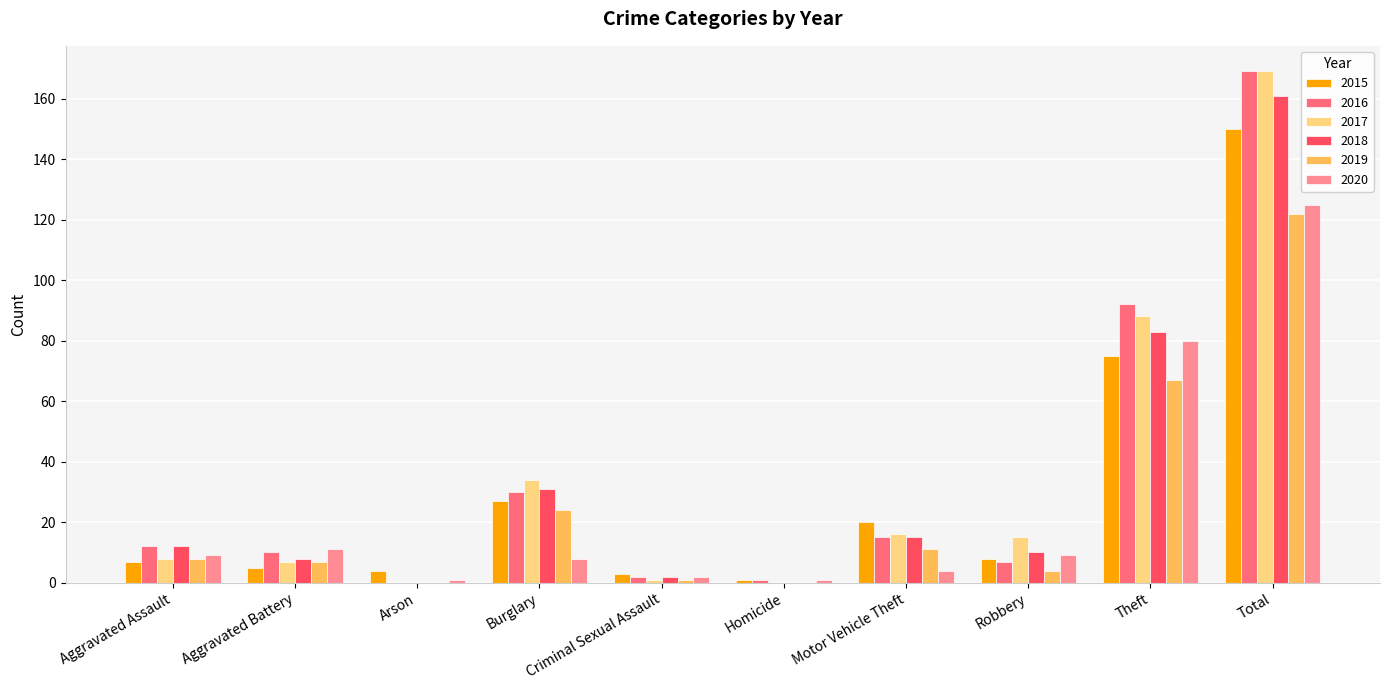

Is it true that 2020 equals 14 at Burglary?

False